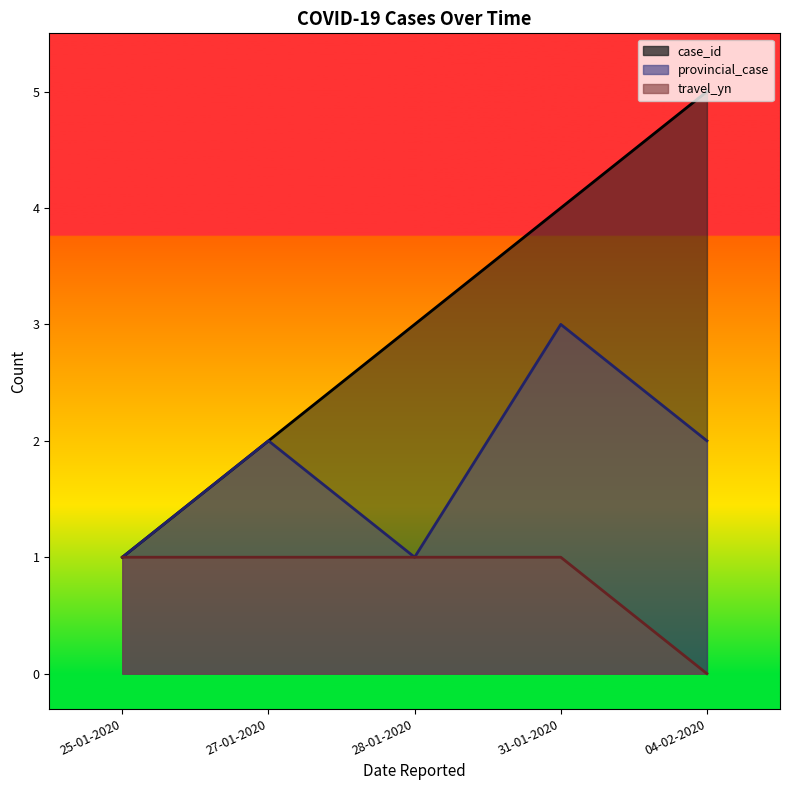

What position from the left is 31-01-2020?

4